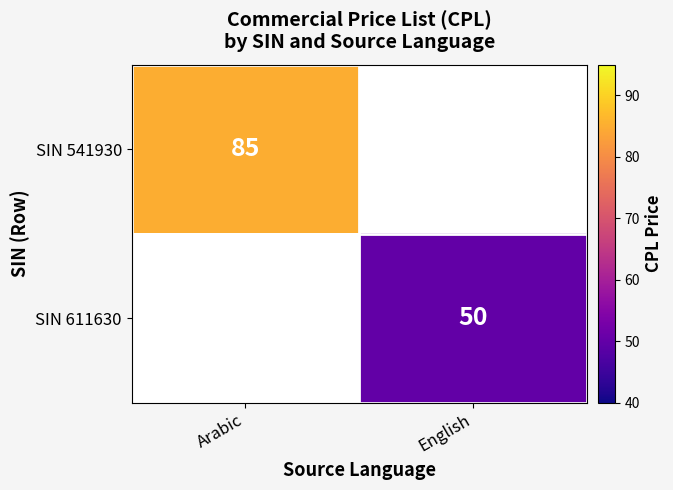

The SIN 611630 series shows 73 at English. True or false?

False